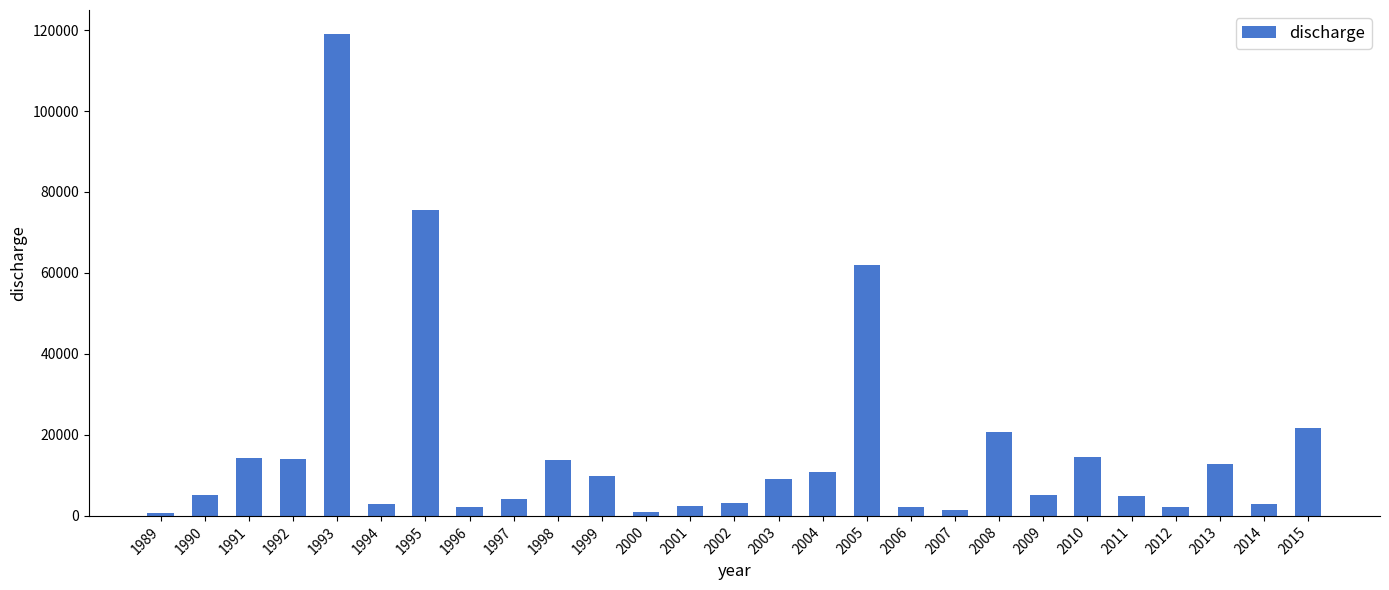

At which label is the value closest to 59888?

2005